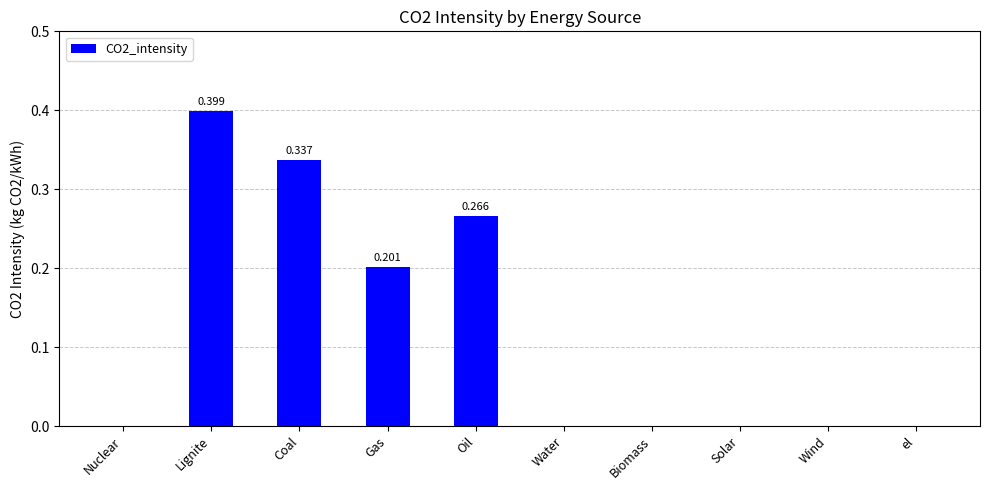

Which category has the highest value across all series?

Lignite